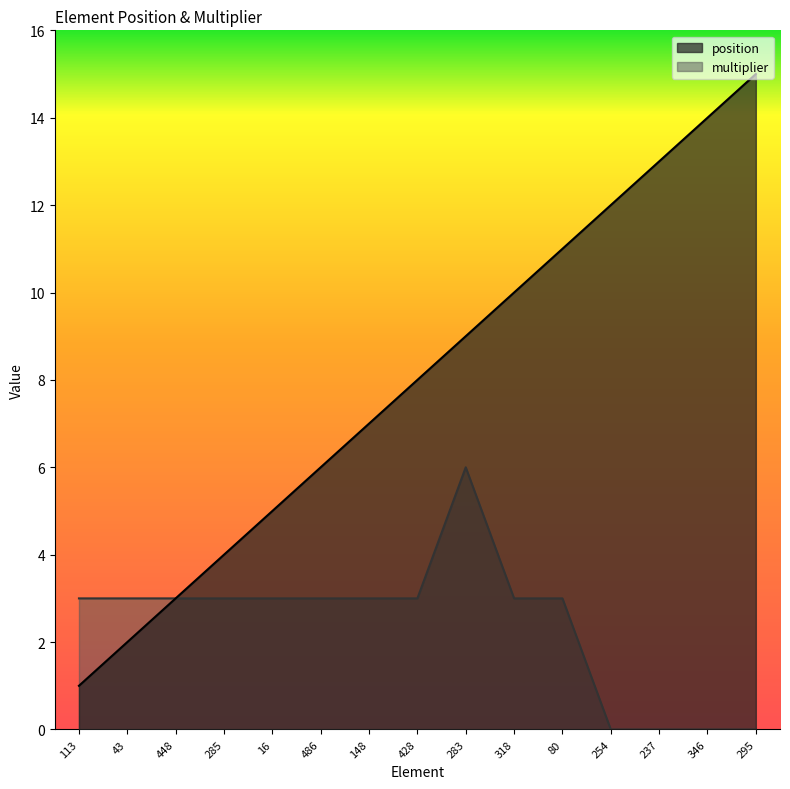

Does the chart display data point markers on the line(s)?

No